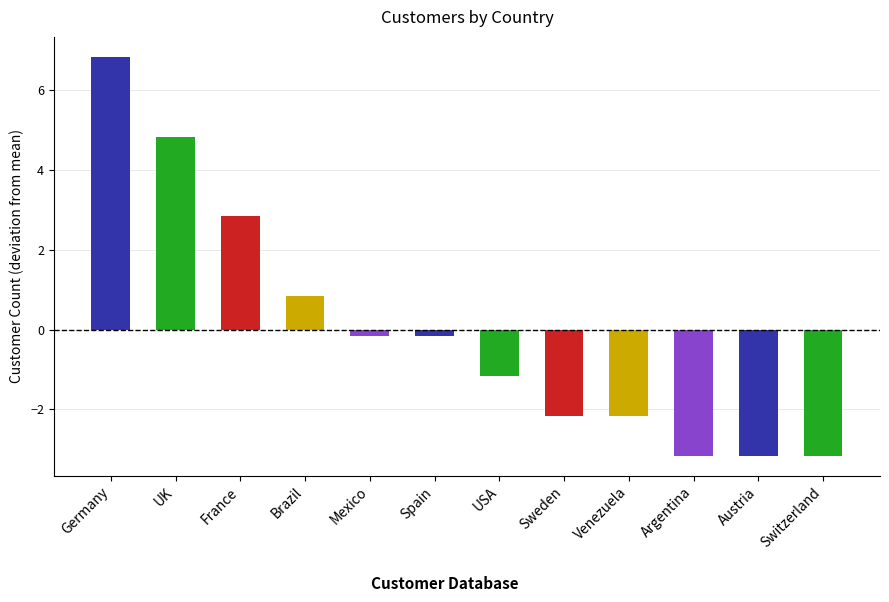

What is the change in value from Spain to Argentina?

-3.0